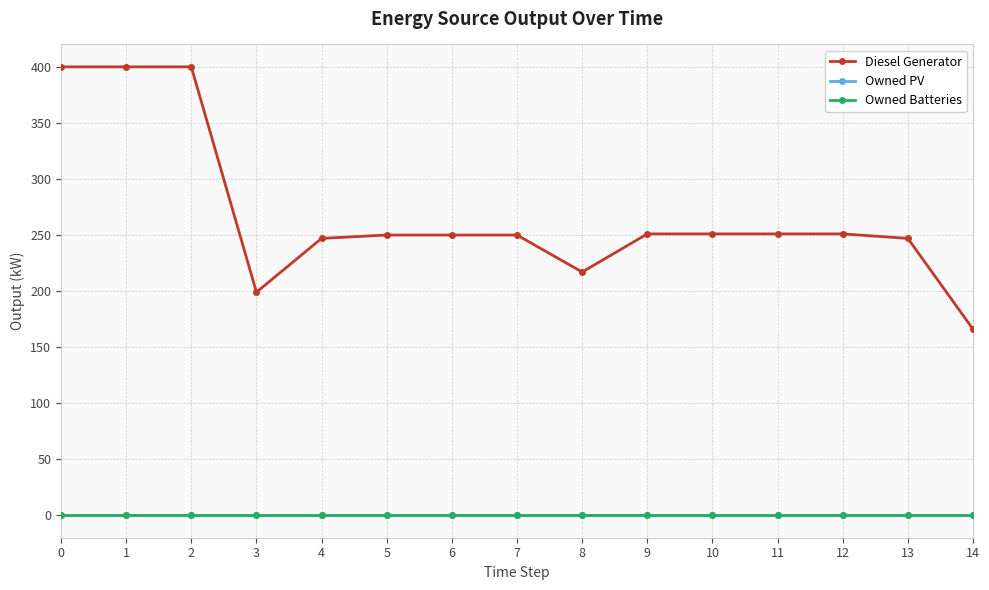

Is this an area chart (filled region under the line)?

No